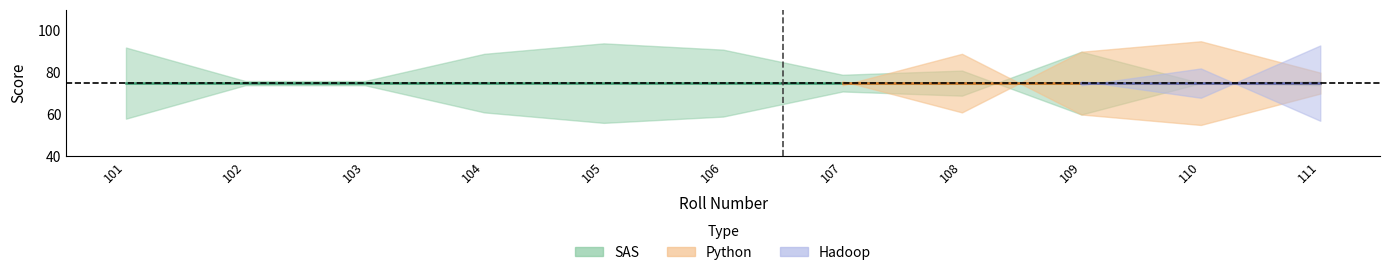

List the labels in order of sas value, largest first.

105, 101, 106, 104, 108, 107, 102, 103, 111, 110, 109